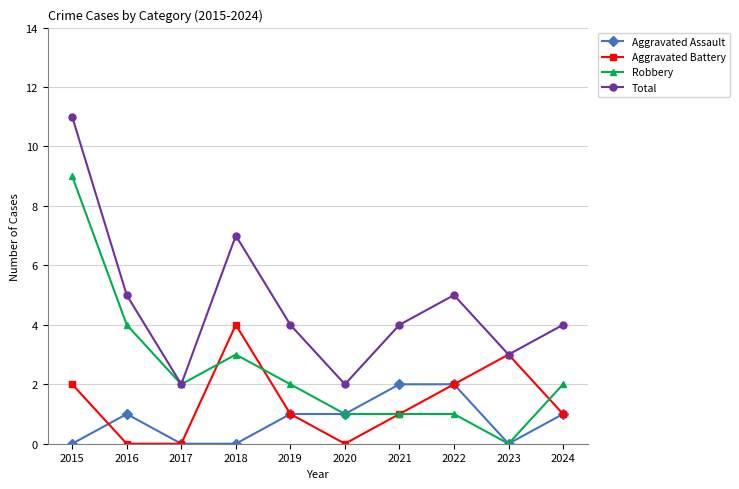

What are all the series names shown in the legend?

Aggravated Assault, Aggravated Battery, Robbery, Total